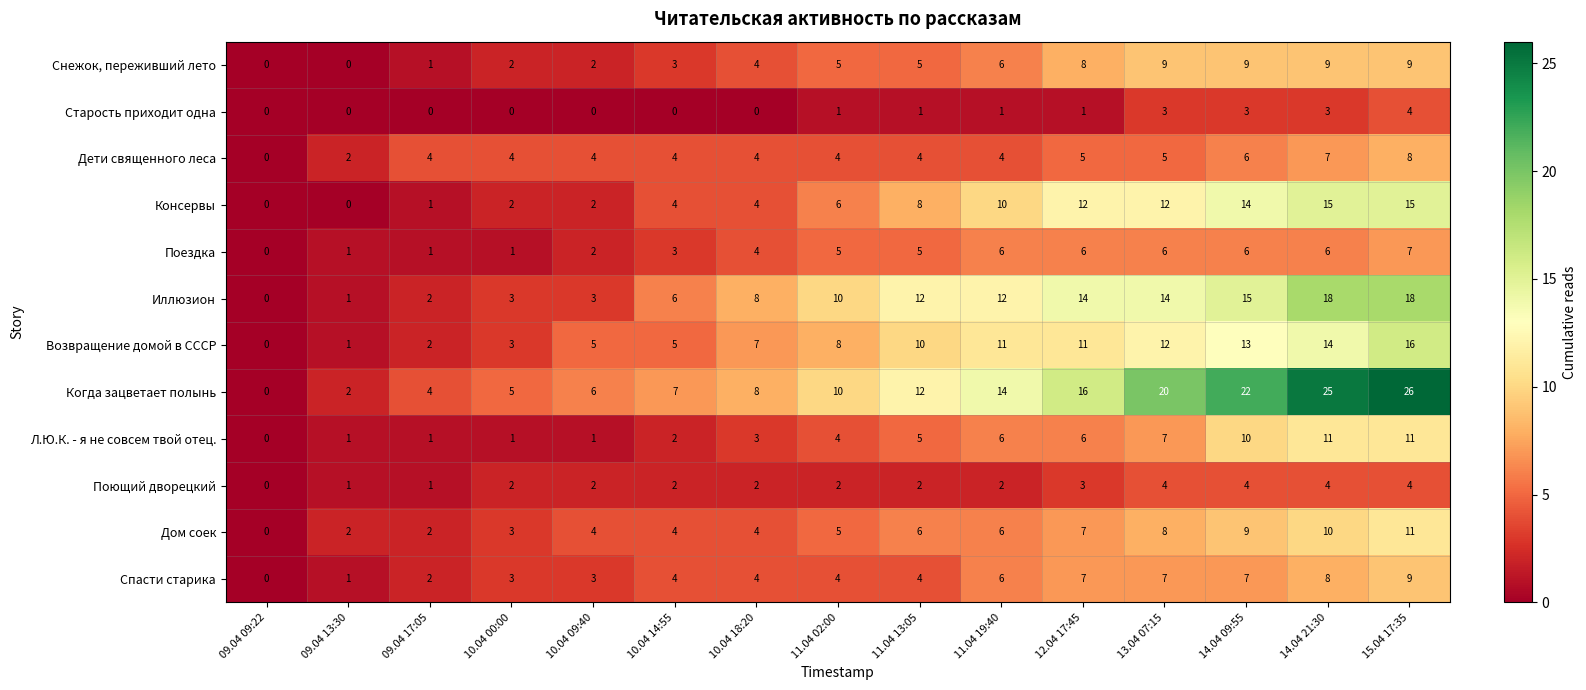

What is the sum of all Дом соек values?

81